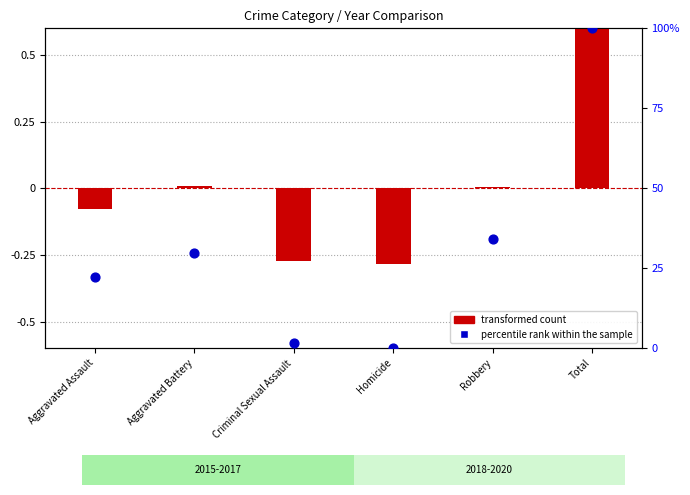

Is the value of percentile rank within the sample at Criminal Sexual Assault greater than the value of transformed count at Criminal Sexual Assault?

Yes